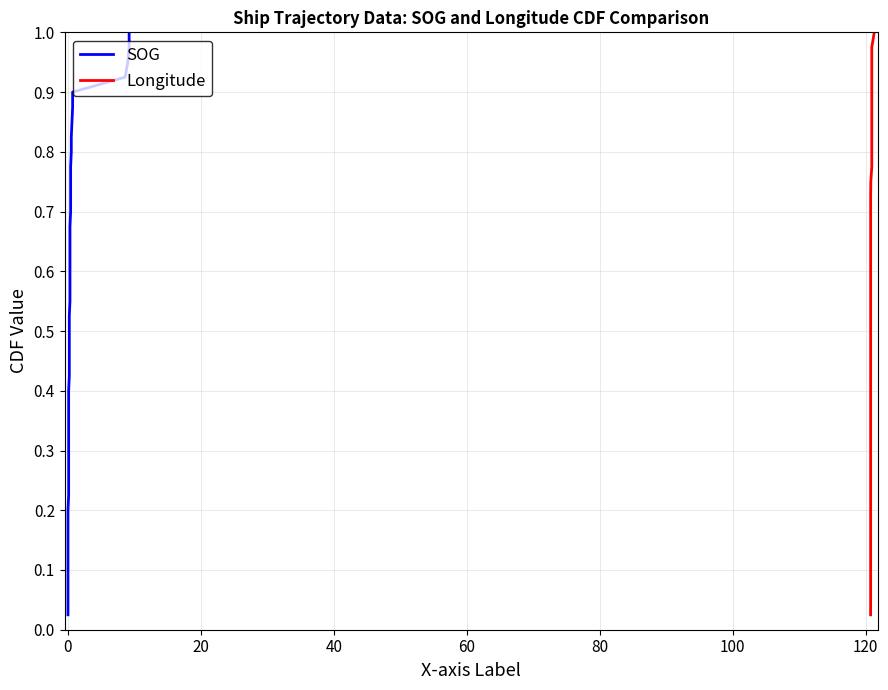

Count the number of categories in the chart.

40